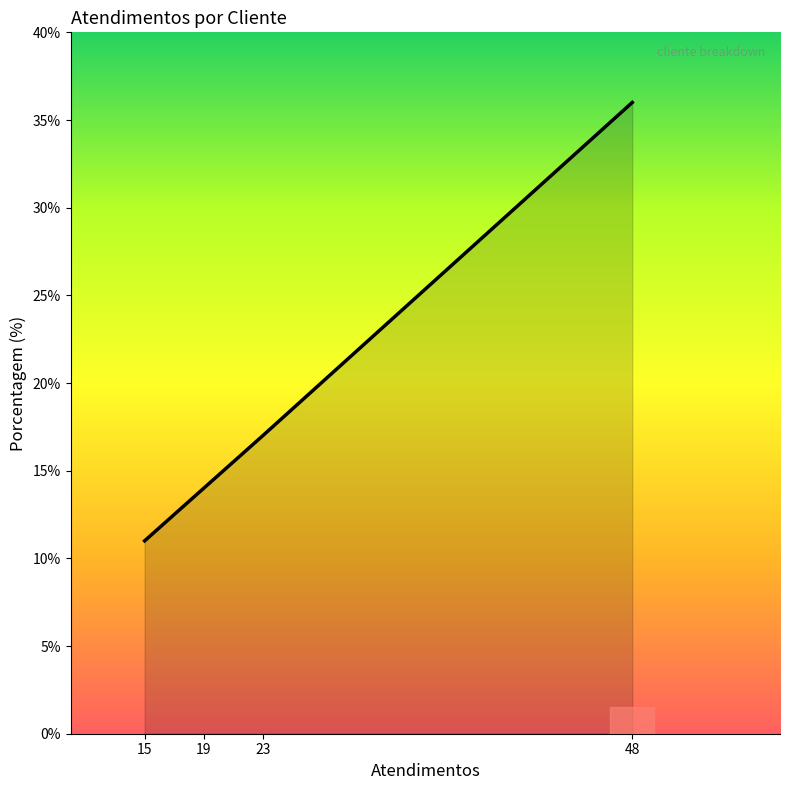

What is the smallest value displayed?

11